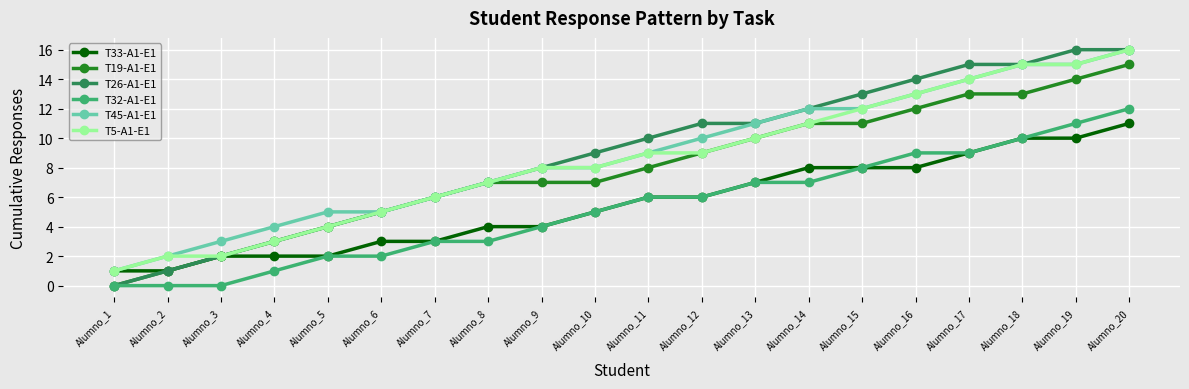

What is the average value of the T45-A1-E1 series?

9